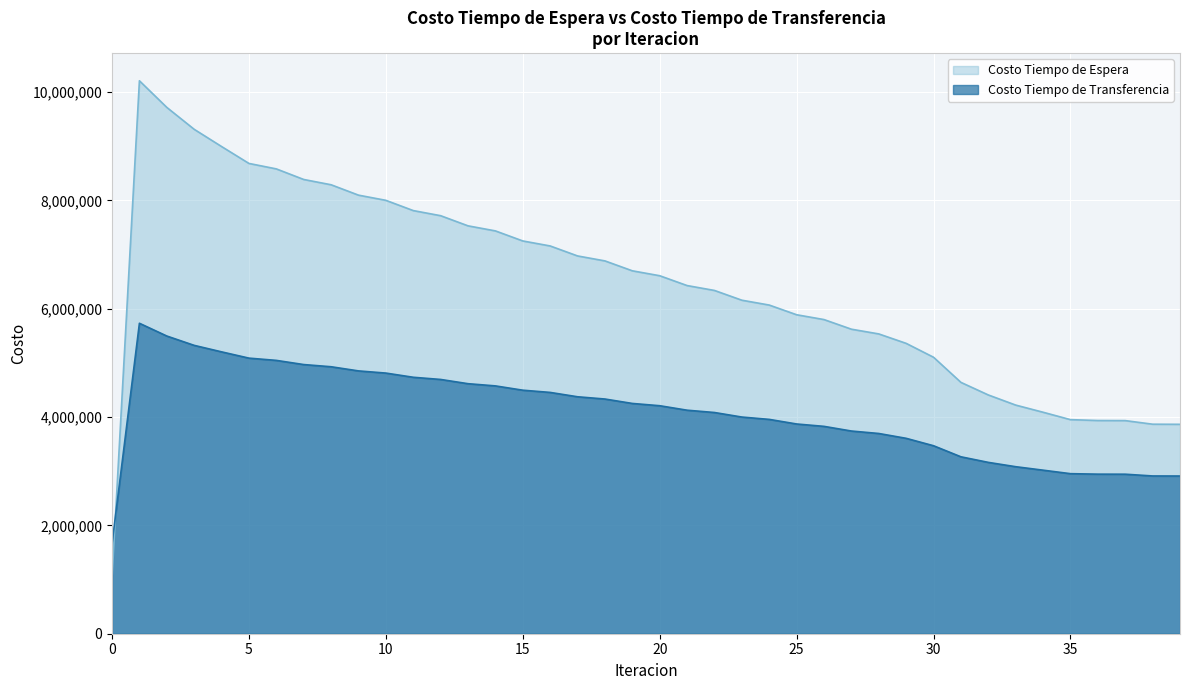

How many interior local peaks does the Costo Tiempo de Espera series have?

1